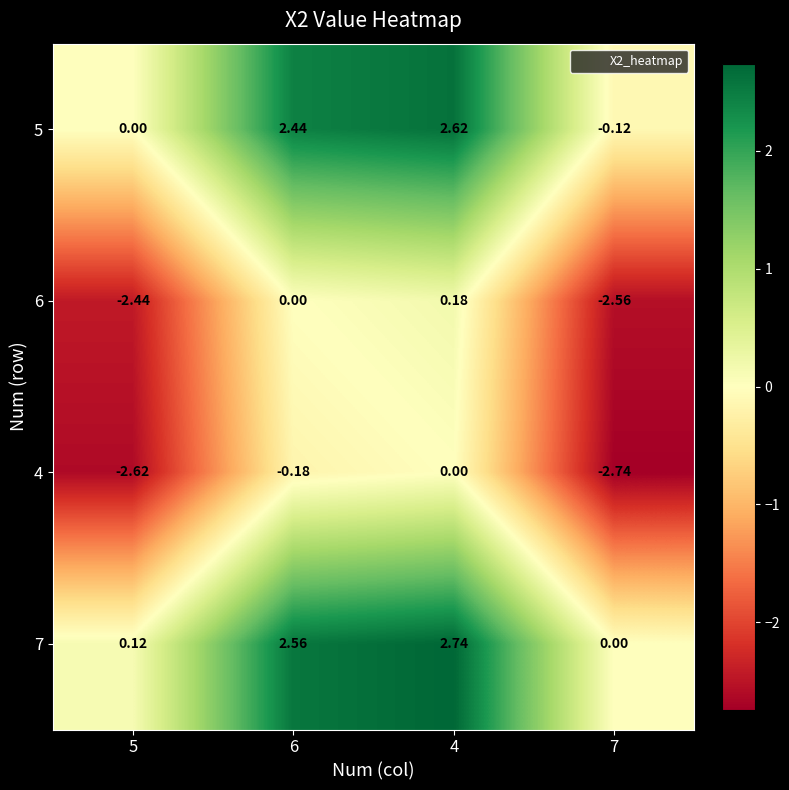

Is the value of 4 at 6 greater than the value of 5 at 6?

No